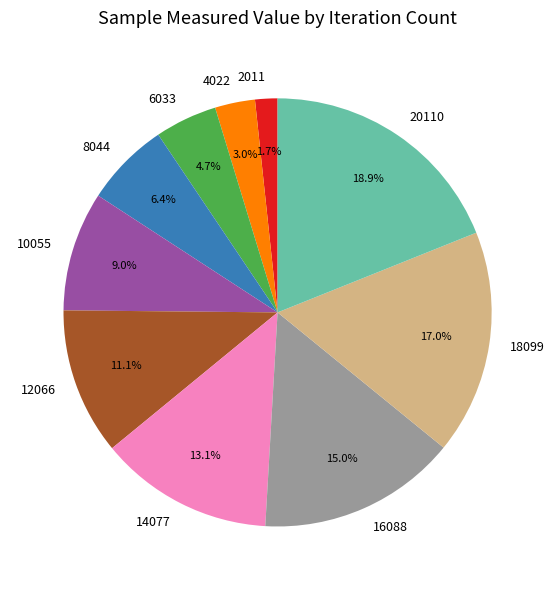

To the nearest percent, what is the difference between the 6033 and 18099 slice percentages?

12%